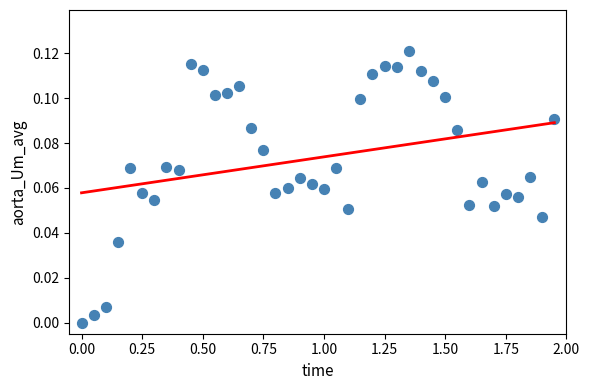

What is the range of X values (max minus min)?

1.9